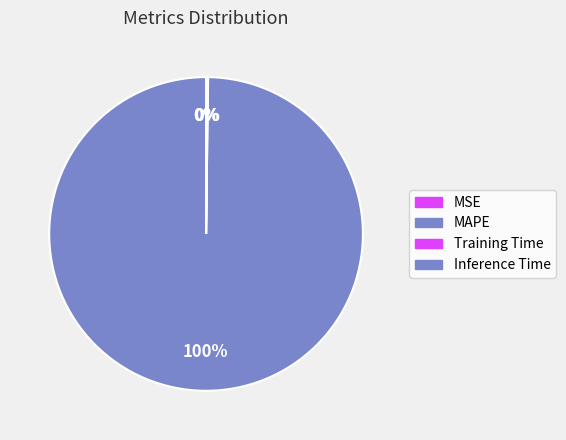

To the nearest percent, what is the difference between the Training Time and MAPE slice percentages?

100%